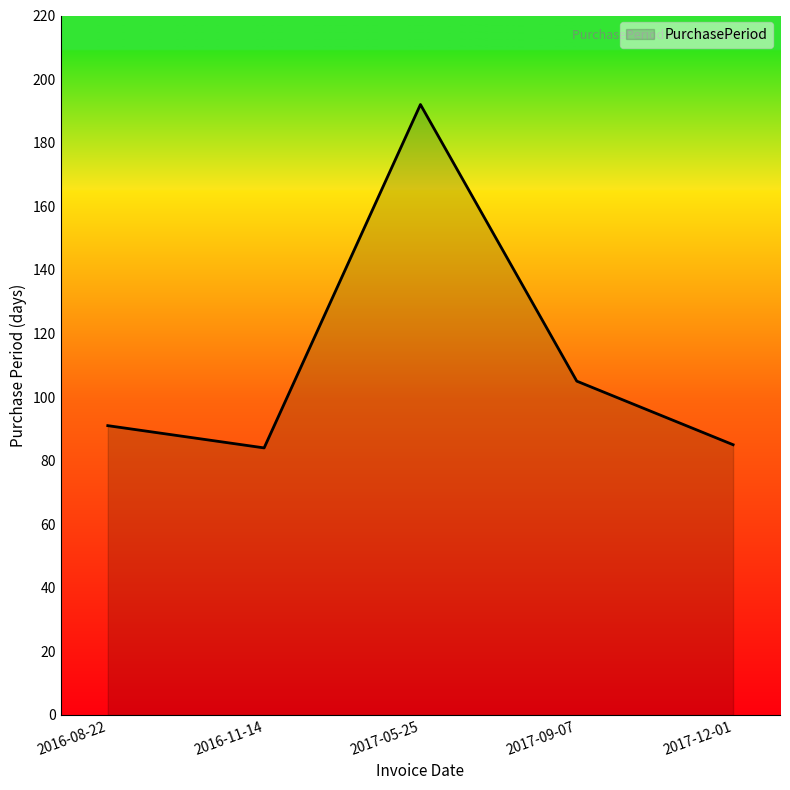

How many distinct data groups are displayed?

1